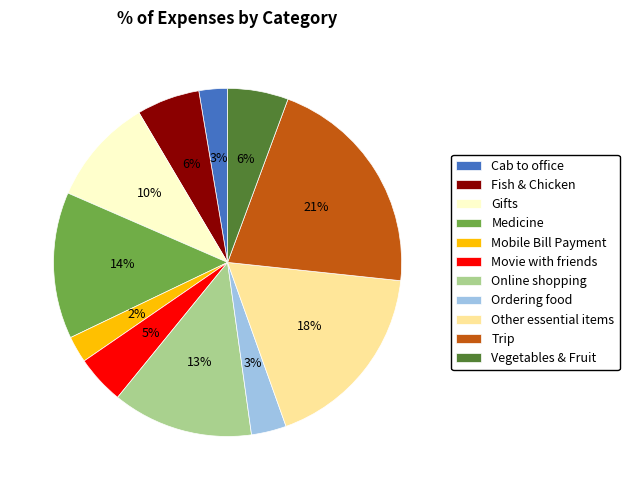

How many slices are in this pie chart?

11